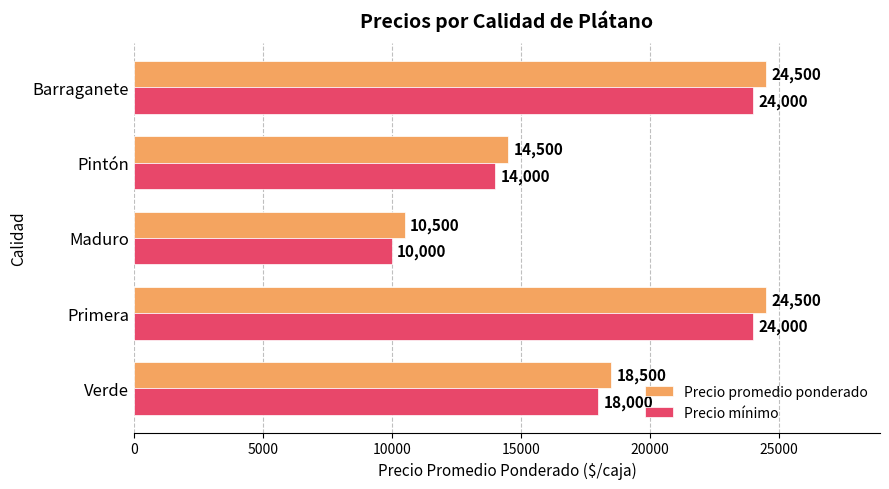

How many values in the Precio mínimo series are below 18000?

2